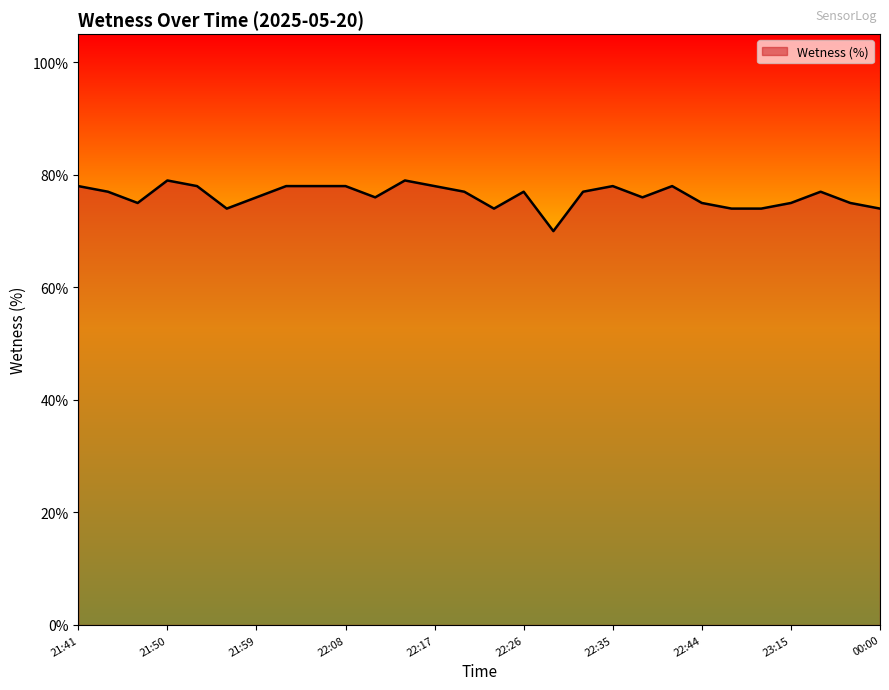

List the labels in order of value, smallest first.

22:29, 21:56, 22:23, 22:45, 23:00, 00:00, 21:47, 22:44, 23:15, 23:45, 21:59, 22:11, 22:38, 21:44, 22:20, 22:26, 22:32, 23:30, 21:41, 21:53, 22:02, 22:05, 22:08, 22:17, 22:35, 22:41, 21:50, 22:14